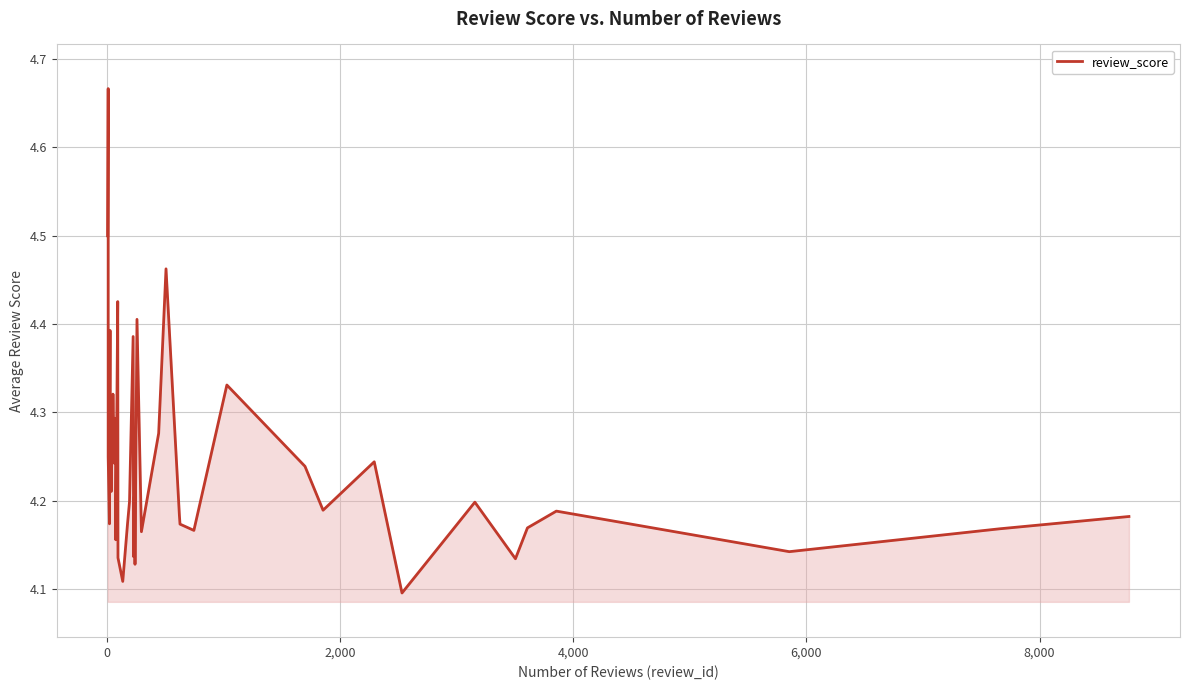

How many lines are shown in the chart?

1